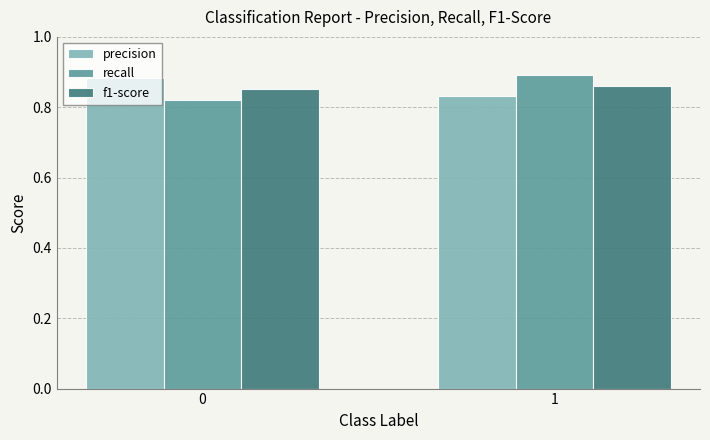

Is the value of f1-score at 1 greater than the value of precision at 0?

No